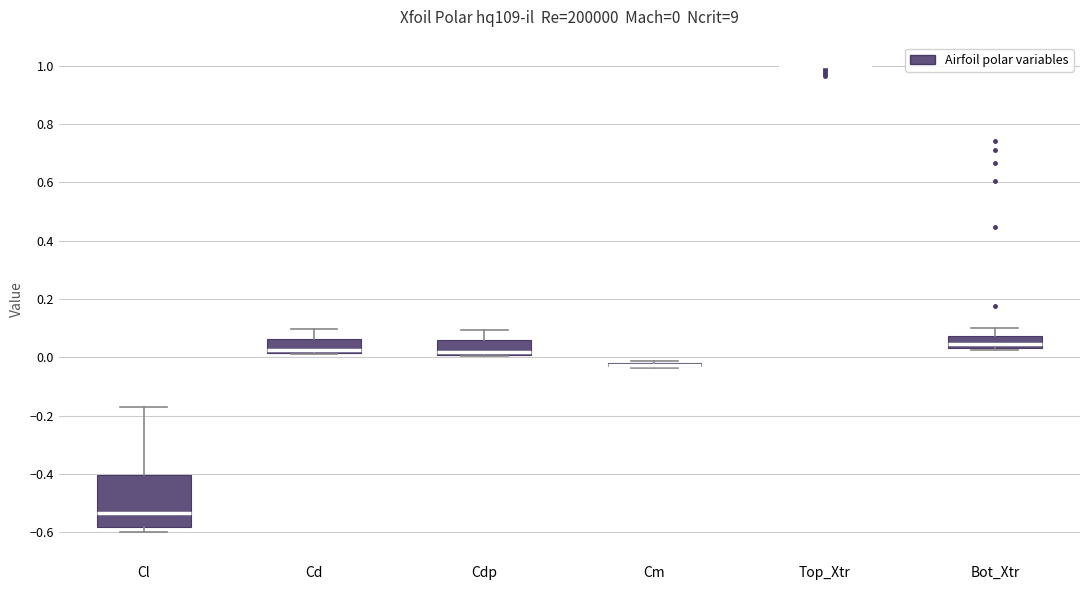

Which box is the tallest, from its lower edge to its upper edge?

Cl